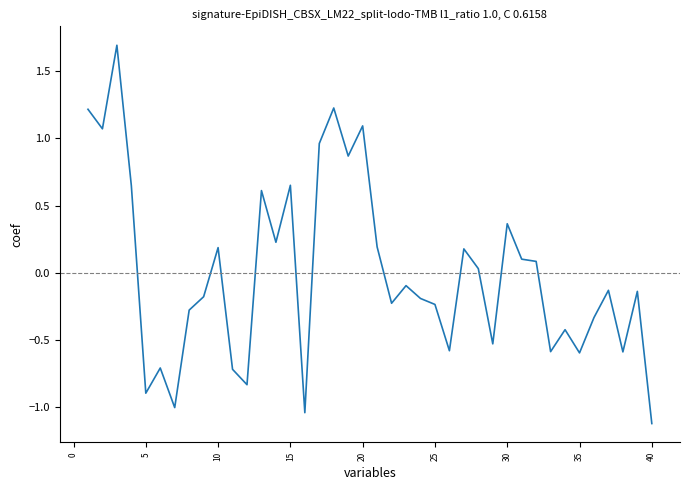

What is the smallest value displayed?

-1.1